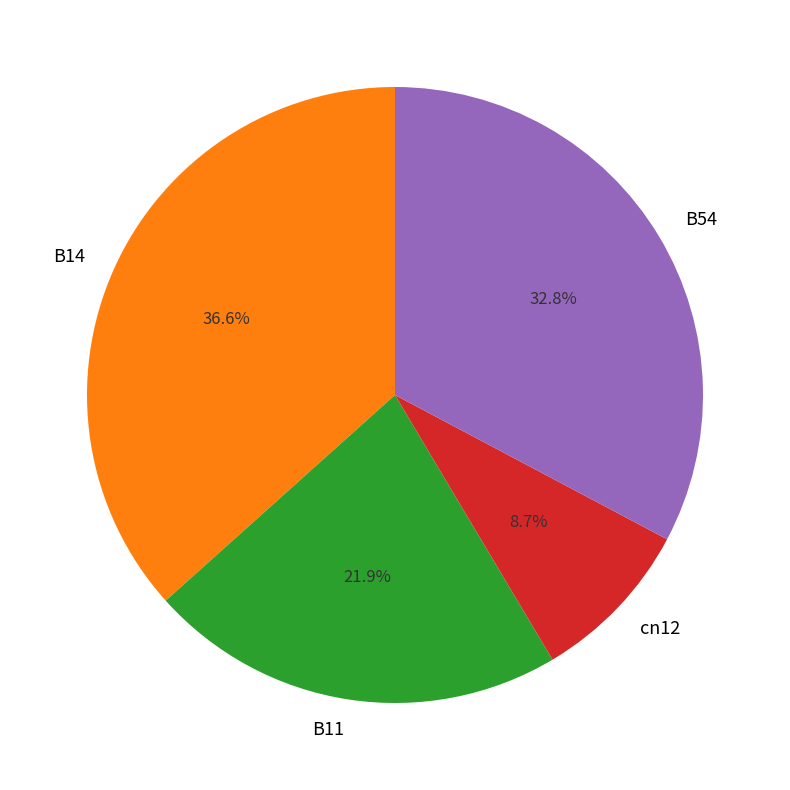

The B54 slice represents 33% of the pie. True or false?

True